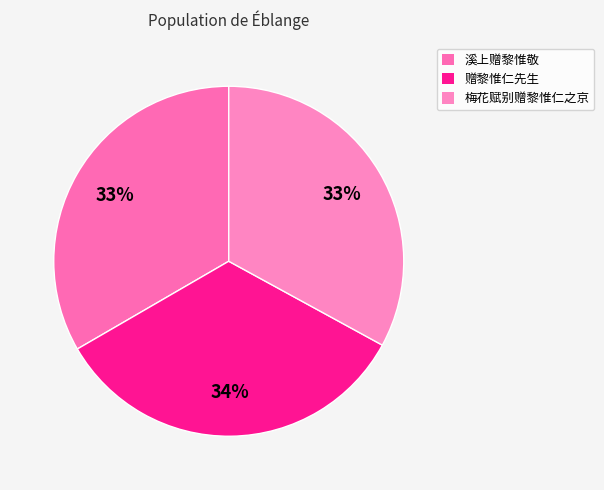

Is 赠黎惟仁先生 the majority of the pie?

No